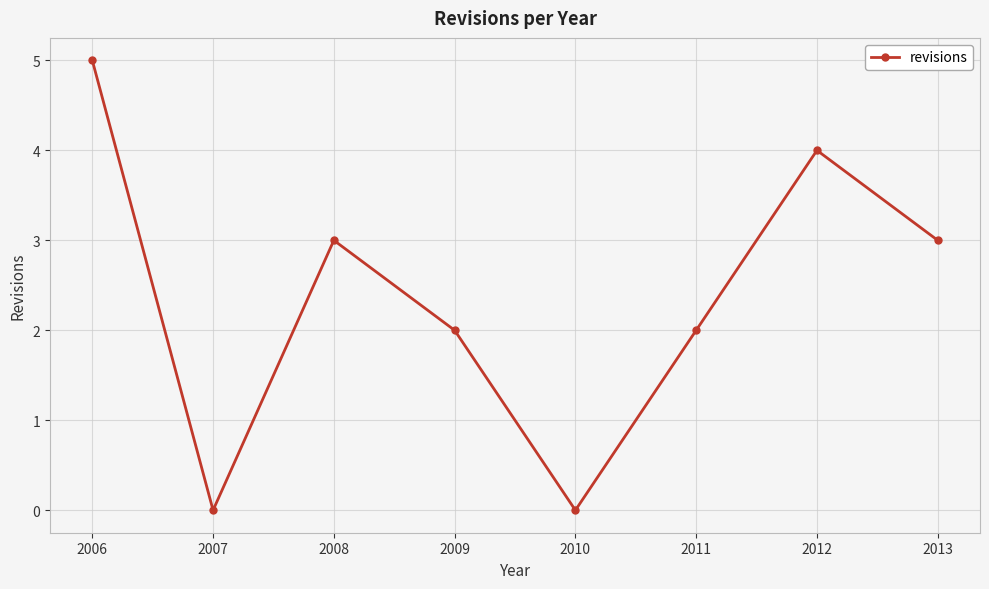

What is the value of the 1st point from the left?

5